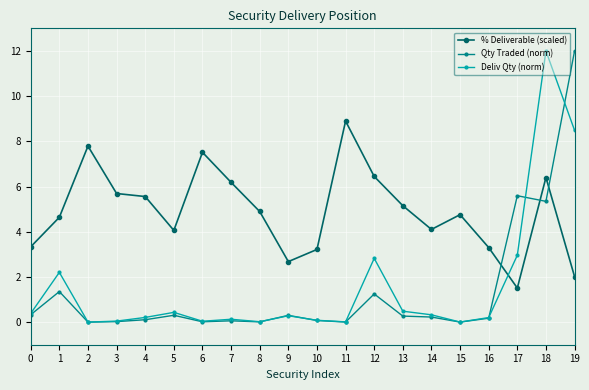

True or false: Qty Traded (norm) has more than 1 points higher than both neighbors.

True